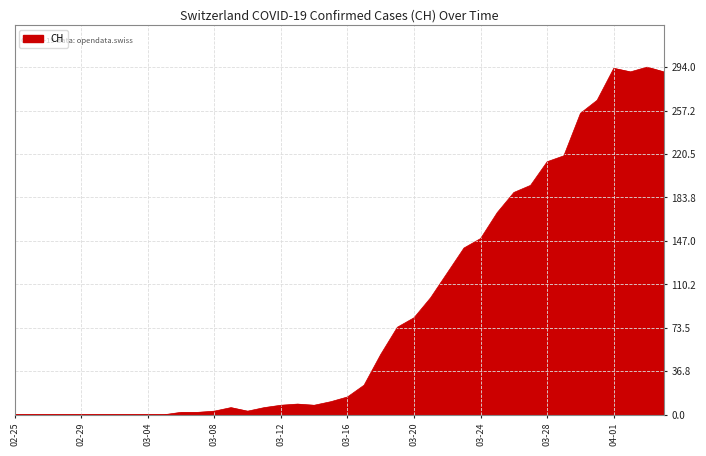

What is the sum of all values?

3488